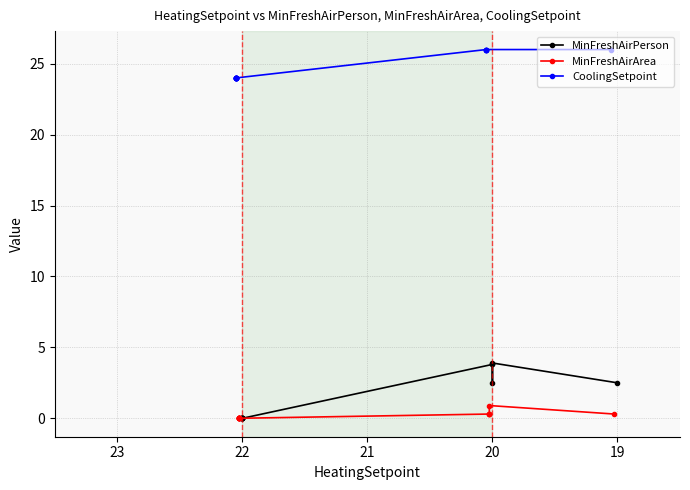

Which series has the largest range (max minus min)?

MinFreshAirPerson